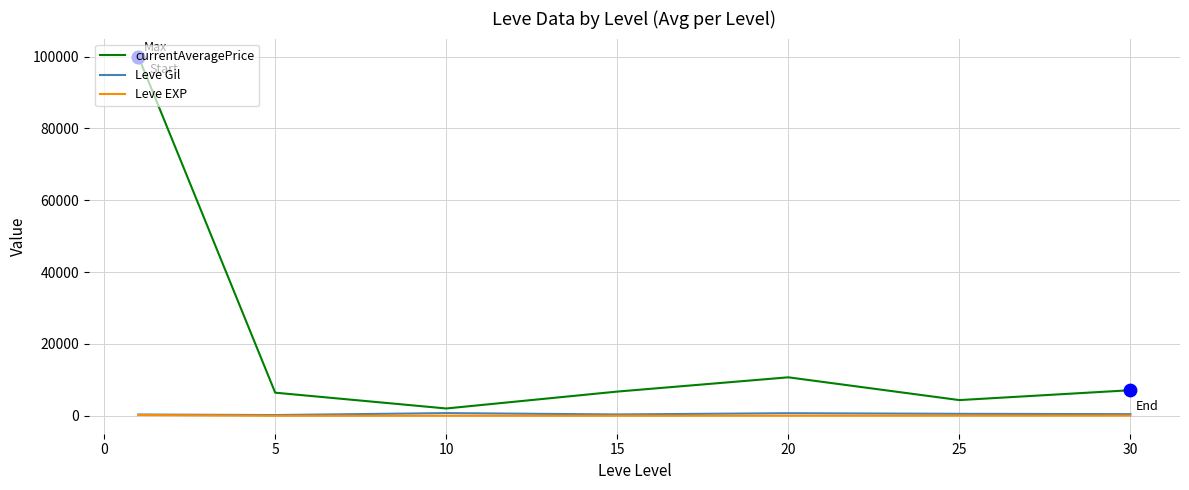

Which series has the largest range (max minus min)?

currentAveragePrice